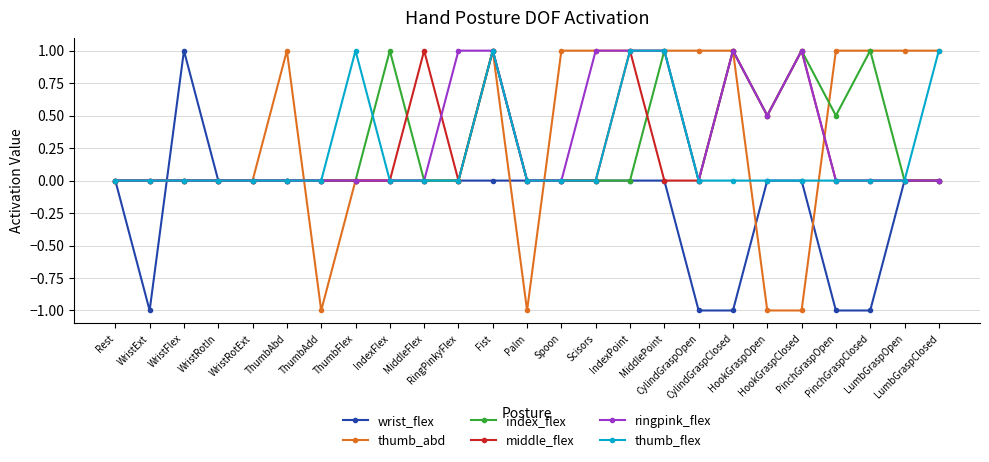

What is the value of the thumb_abd point at the 14th from the left?

1.0